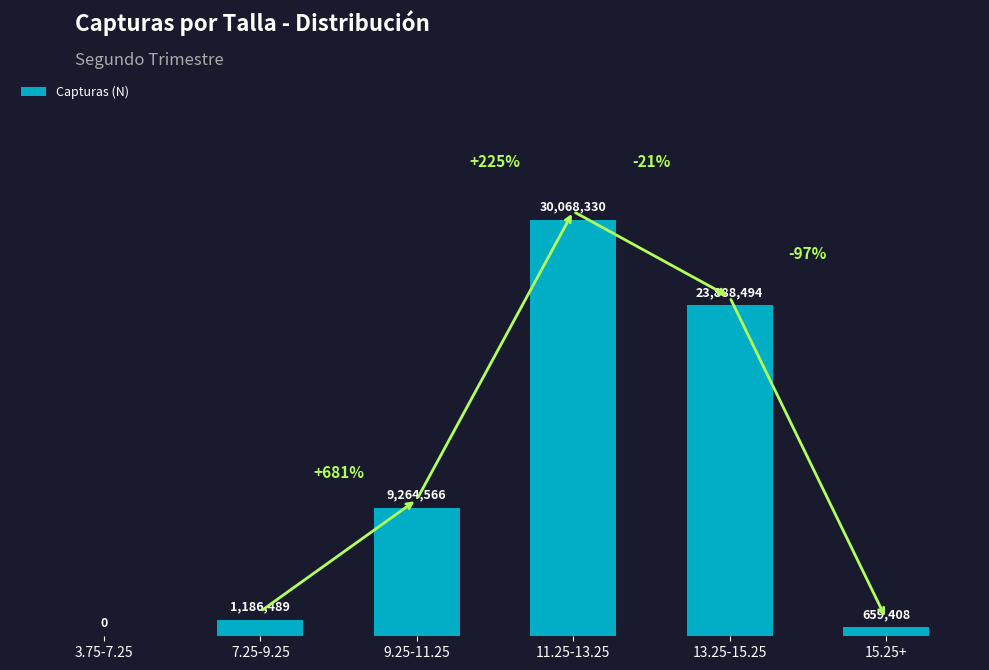

What is the maximum value shown in the chart?

30068330